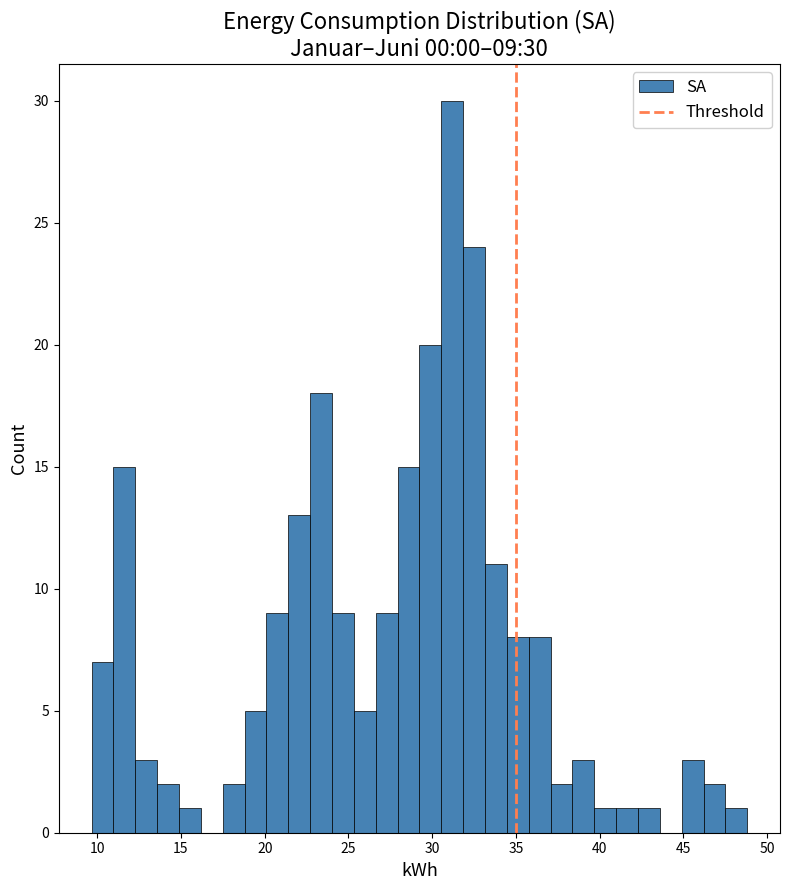

Read against the x-axis, roughly where is the centre of the tallest bar?

31.0